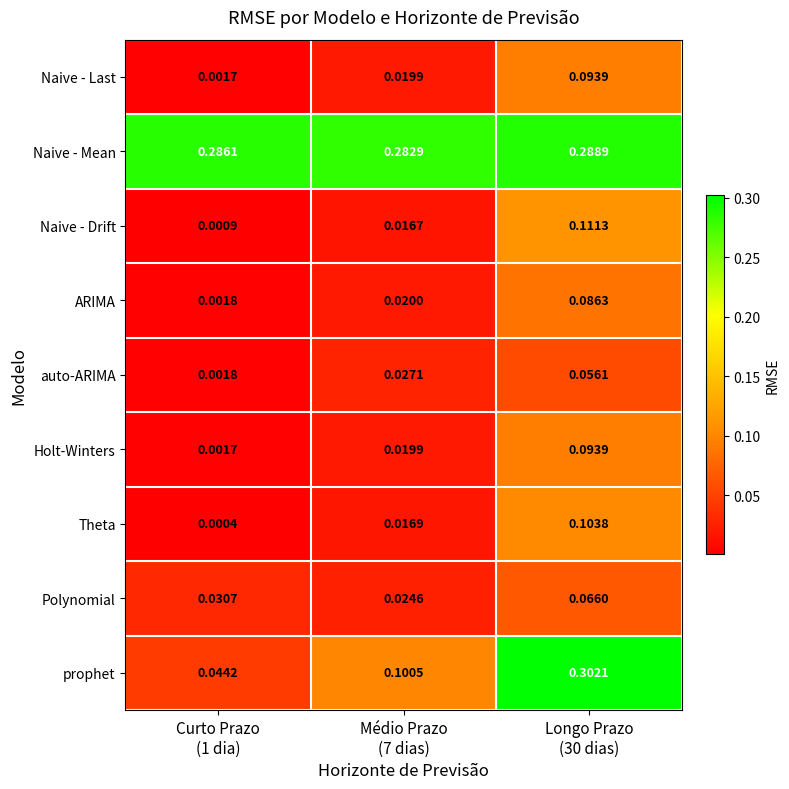

Which series has the widest spread of values?

prophet